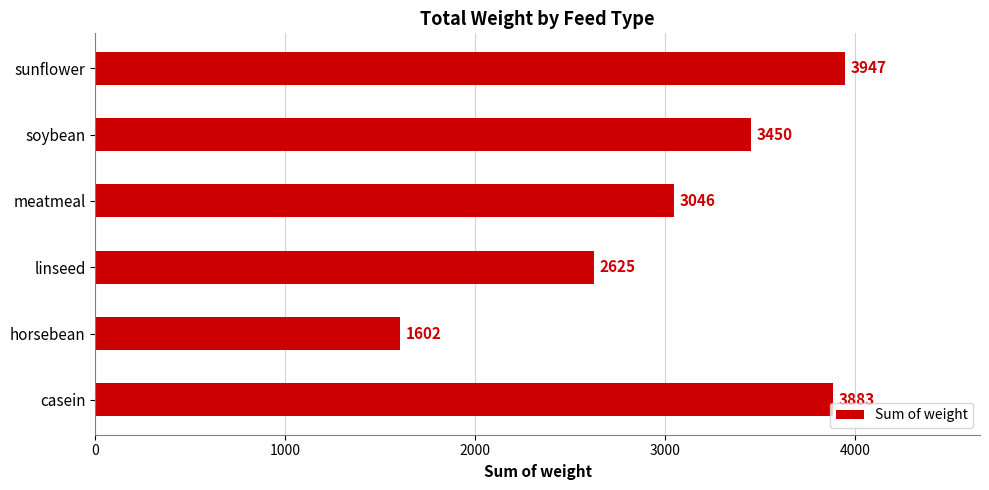

Approximately how many times larger is the value at meatmeal compared to casein?

0.8